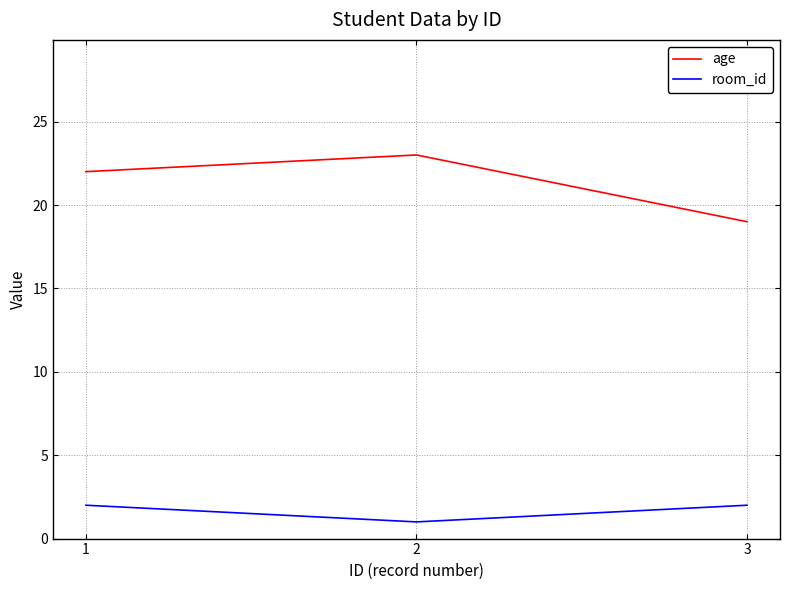

Reading left to right, transcribe all the data shown in this chart.

age: 1=22	2=23	3=19
room_id: 1=2	2=1	3=2